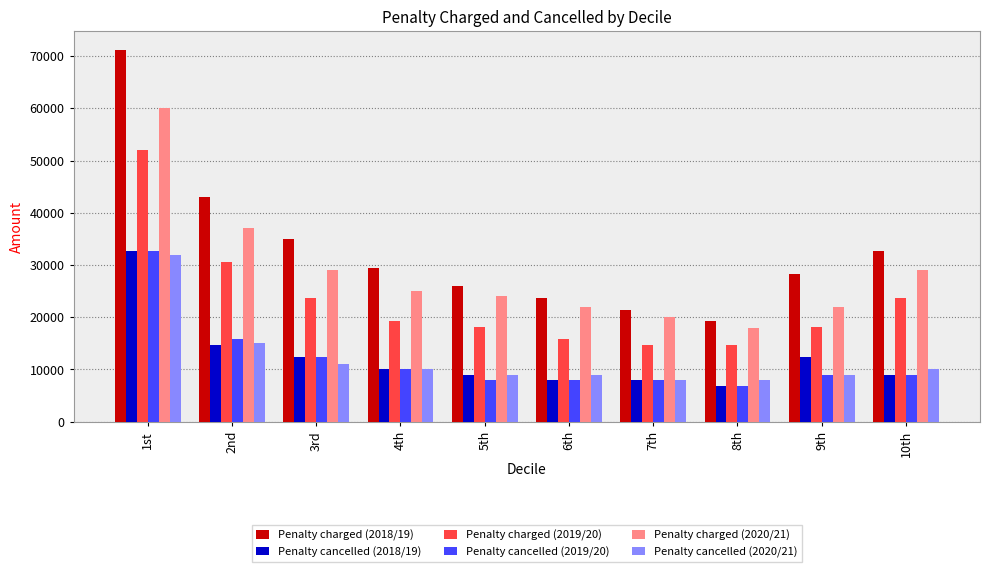

Which series has the widest spread of values?

Penalty charged (2018/19)